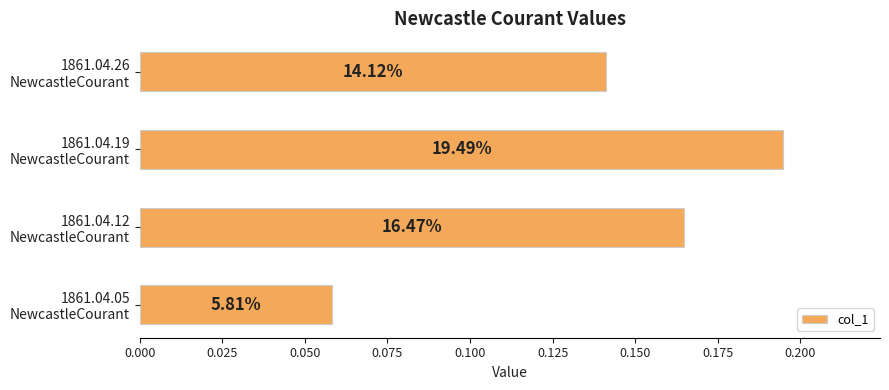

How many bars are there in total?

4